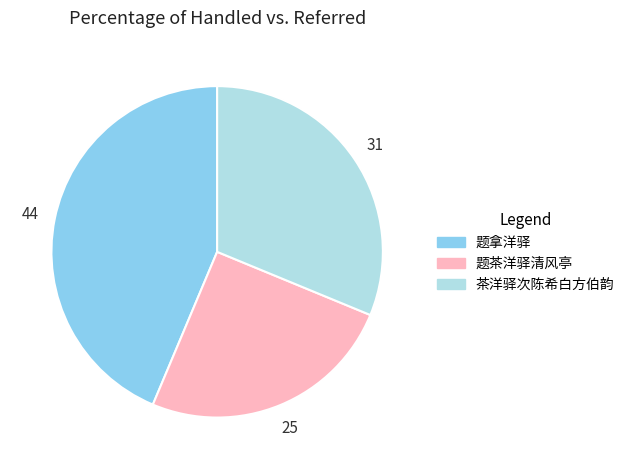

How many segments does this pie chart have?

3